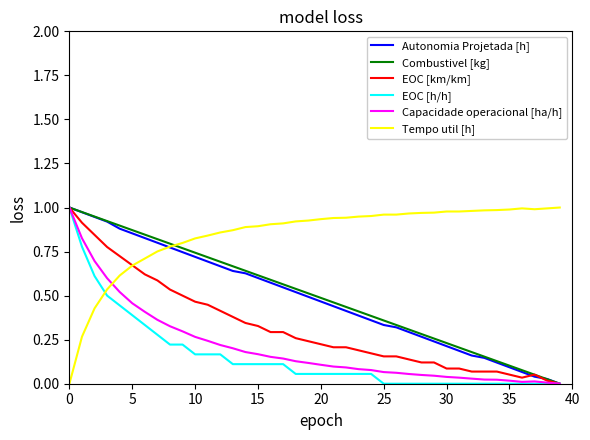

How many lines are shown in the chart?

6